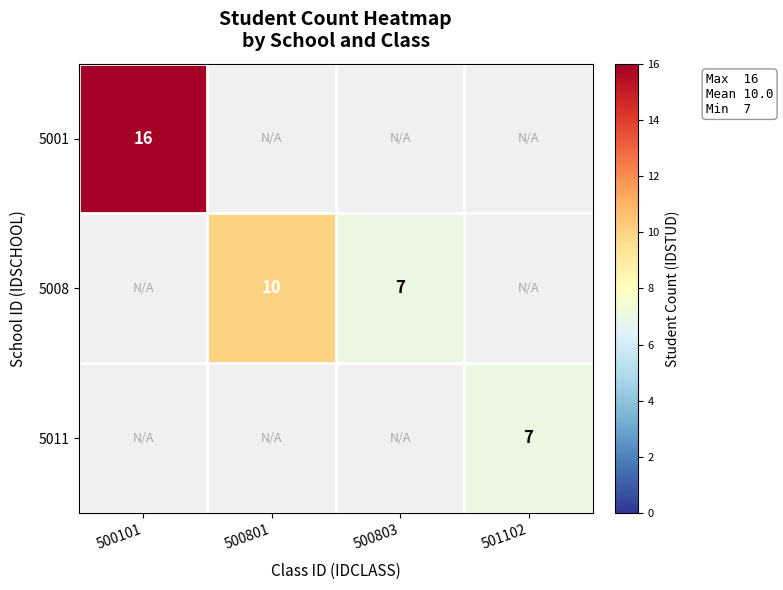

True or false: 5008 has a value of 7 at 500803.

True